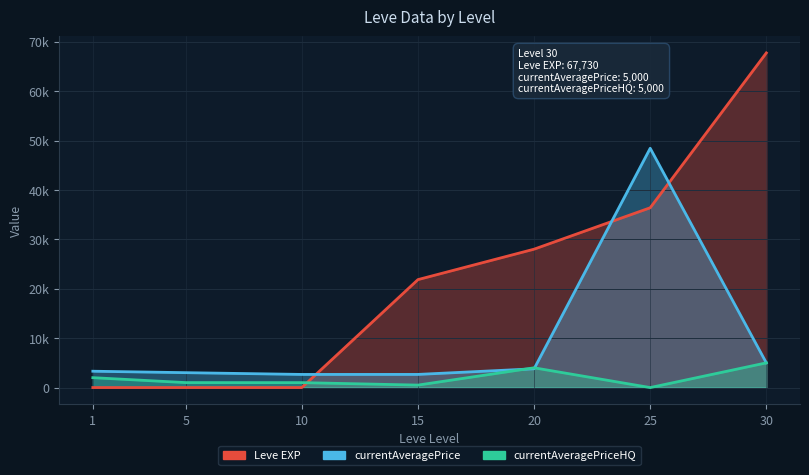

Reading left to right, transcribe all the data shown in this chart.

Leve EXP: 1=1	5=2	10=3	15=21850	20=28010	25=36390	30=67730
currentAveragePrice: 1=3307	5=3015	10=2658	15=2661	20=3800	25=48433	30=5000
currentAveragePriceHQ: 1=2002	5=1006	10=999	15=500	20=4000	25=0	30=5000